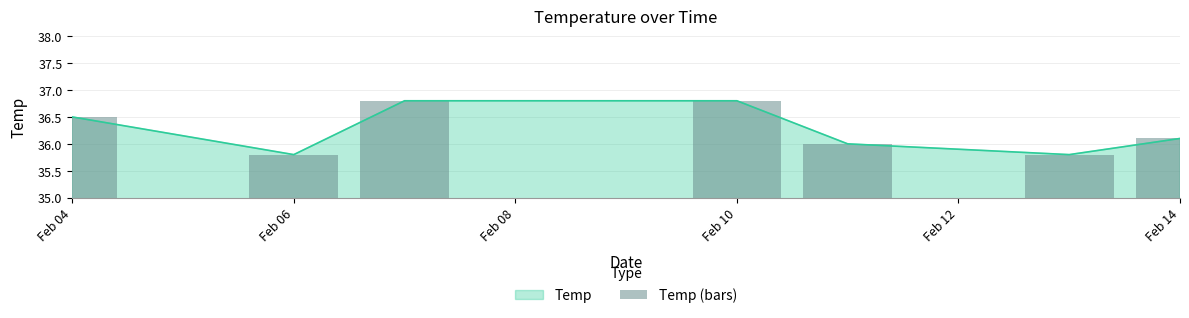

Are the bars horizontal?

No